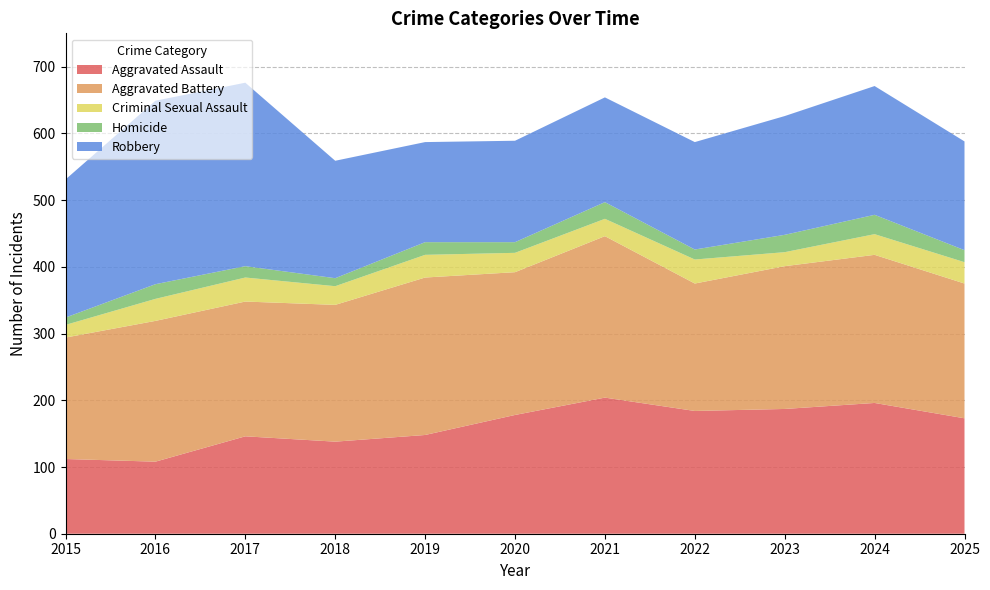

Reading left to right, transcribe all the data shown in this chart.

Aggravated Assault: 112	108	146	138	148	178	204	184	187	196	173
Aggravated Battery: 182	211	202	205	236	214	242	191	214	222	202
Criminal Sexual Assault: 19	33	36	28	34	29	26	36	21	31	32
Homicide: 11	22	17	12	19	16	25	15	26	29	18
Robbery: 207	275	275	176	150	152	157	161	178	193	163